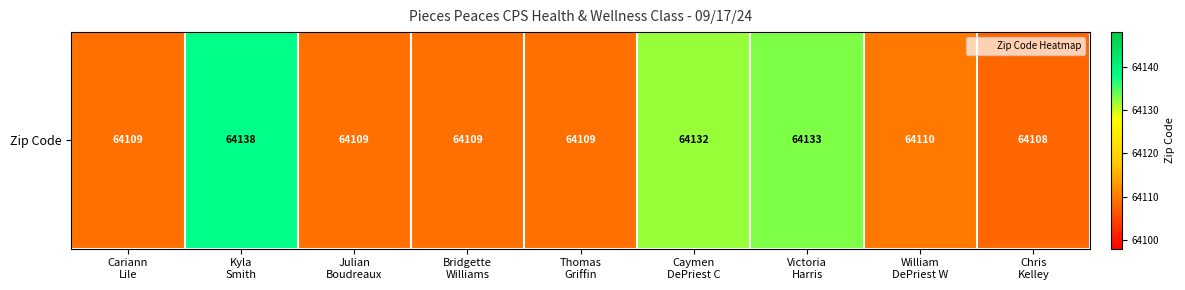

What is the difference between the second highest and second lowest values?

24